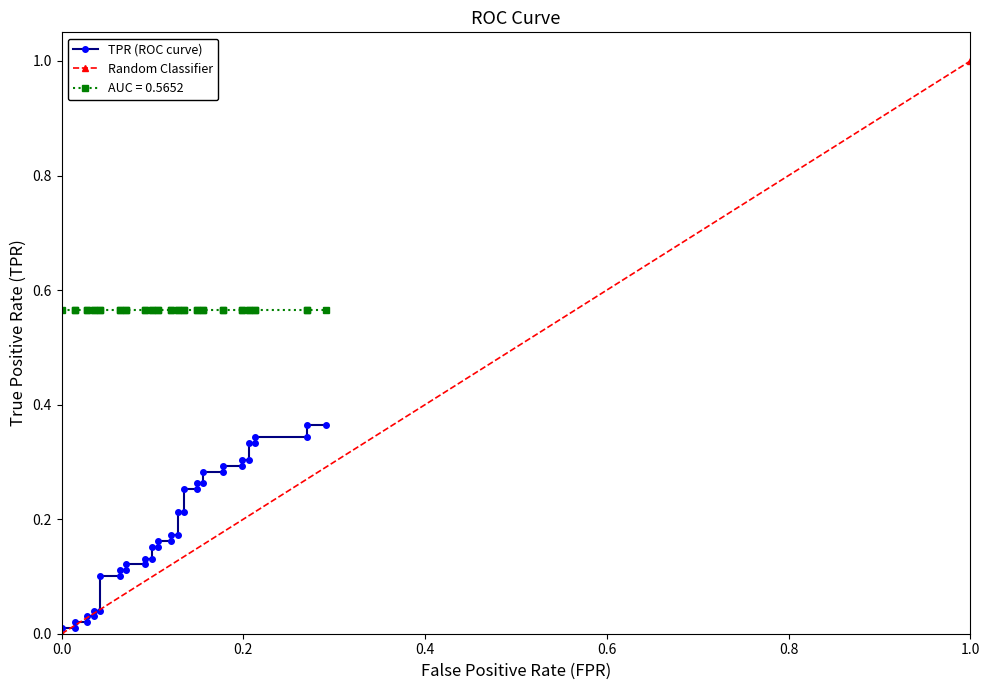

Reading left to right, what are all the values shown in this chart?

0.0	0.0	0.0	0.0	0.0	0.0	0.0	0.0	0.1	0.1	0.1	0.1	0.1	0.1	0.1	0.1	0.2	0.2	0.2	0.2	0.2	0.2	0.2	0.2	0.3	0.3	0.3	0.3	0.3	0.3	0.3	0.3	0.3	0.3	0.3	0.3	0.3	0.3	0.4	0.4